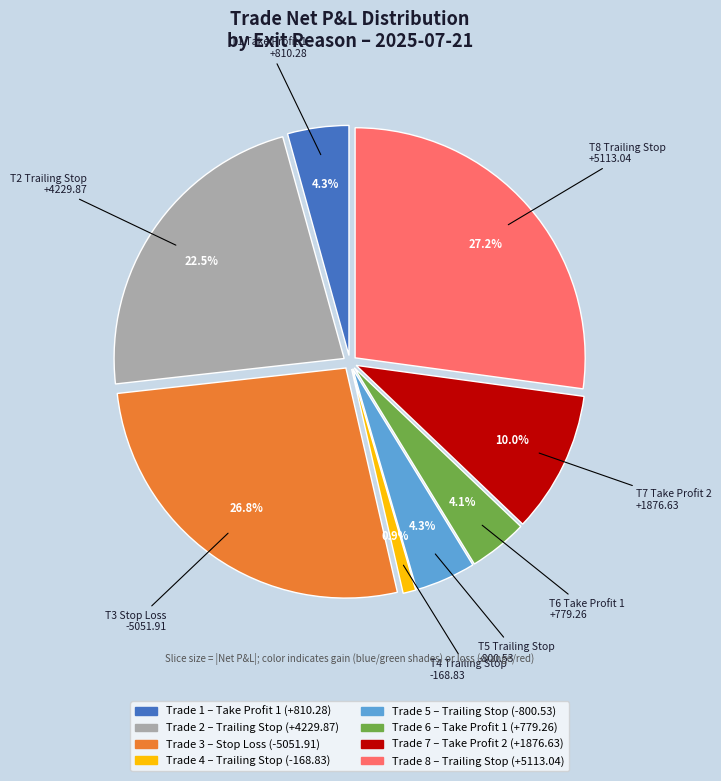

How many segments does this pie chart have?

8